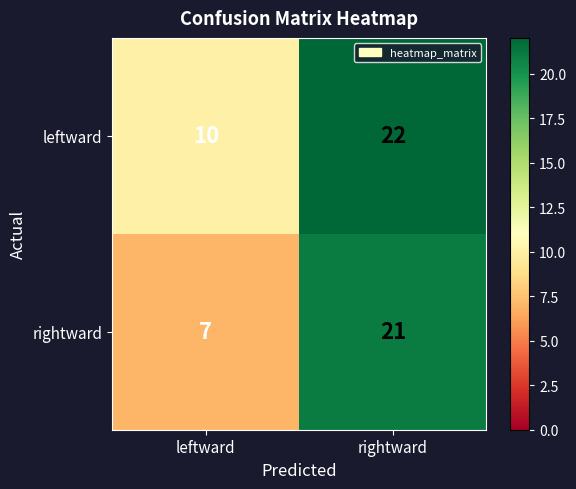

Count the number of data series in this chart.

2